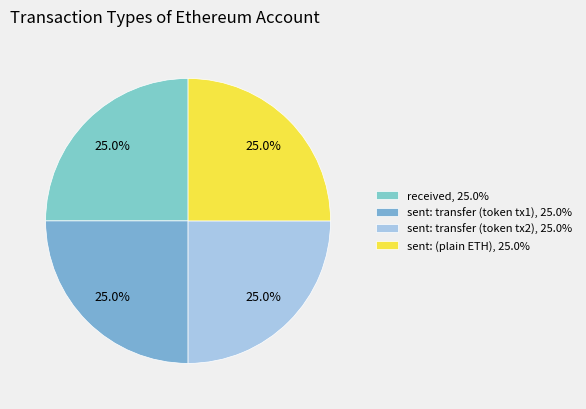

Count the number of slices in the pie.

4